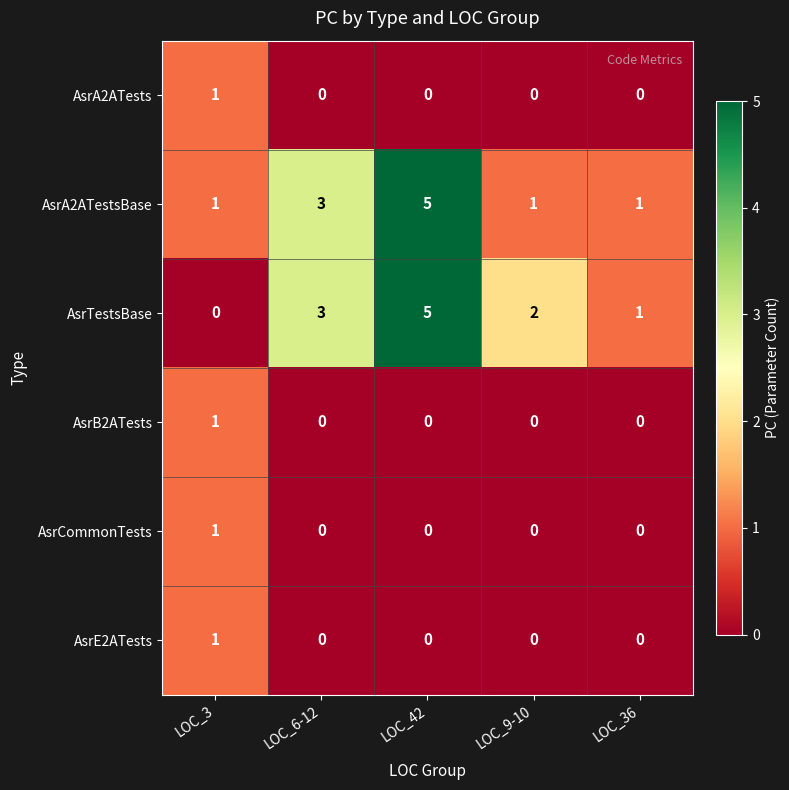

The AsrB2ATests series shows 0 at LOC_42. True or false?

True